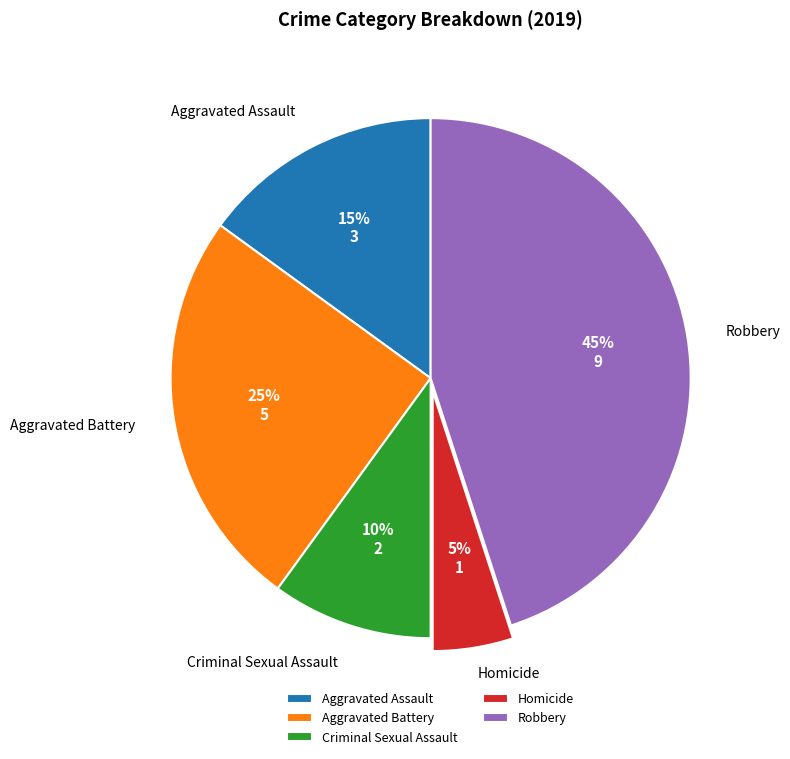

How many slices are in this pie chart?

5